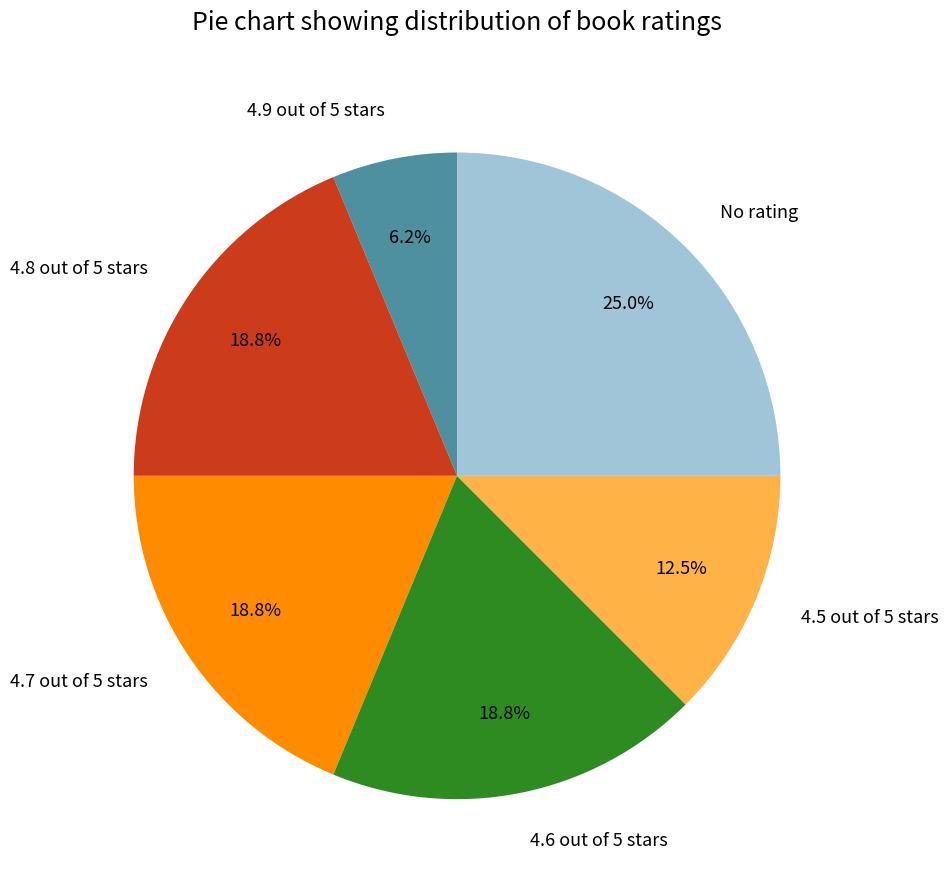

True or false: No rating accounts for 25% of the total.

True